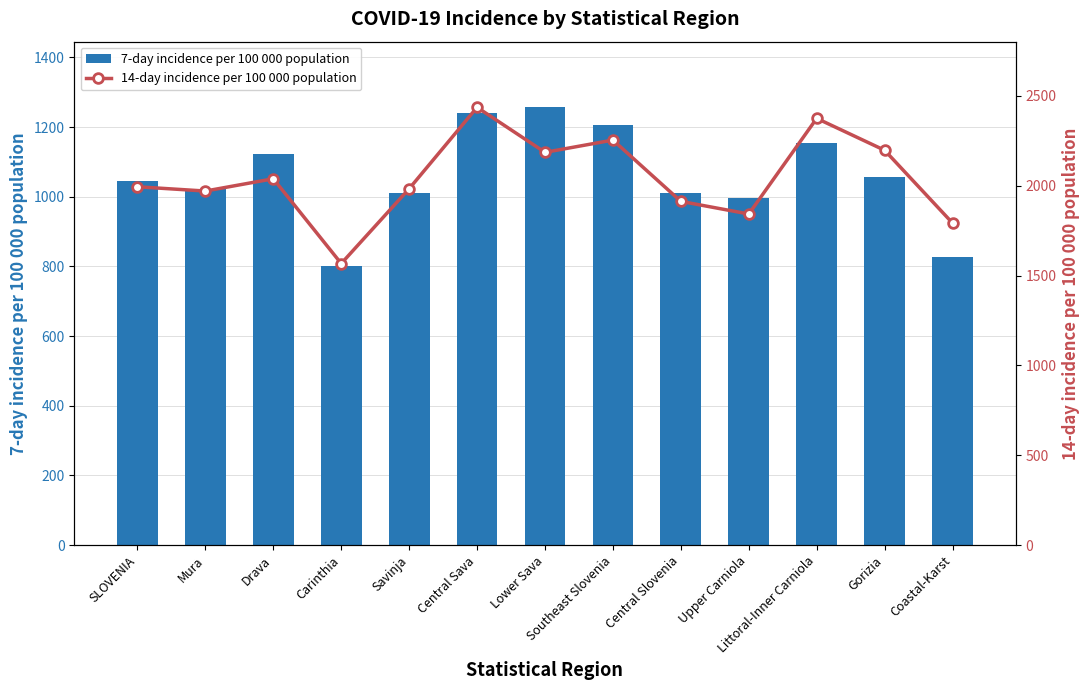

Rank the series by their maximum value, from highest to lowest.

14-day incidence per 100 000 population, 7-day incidence per 100 000 population